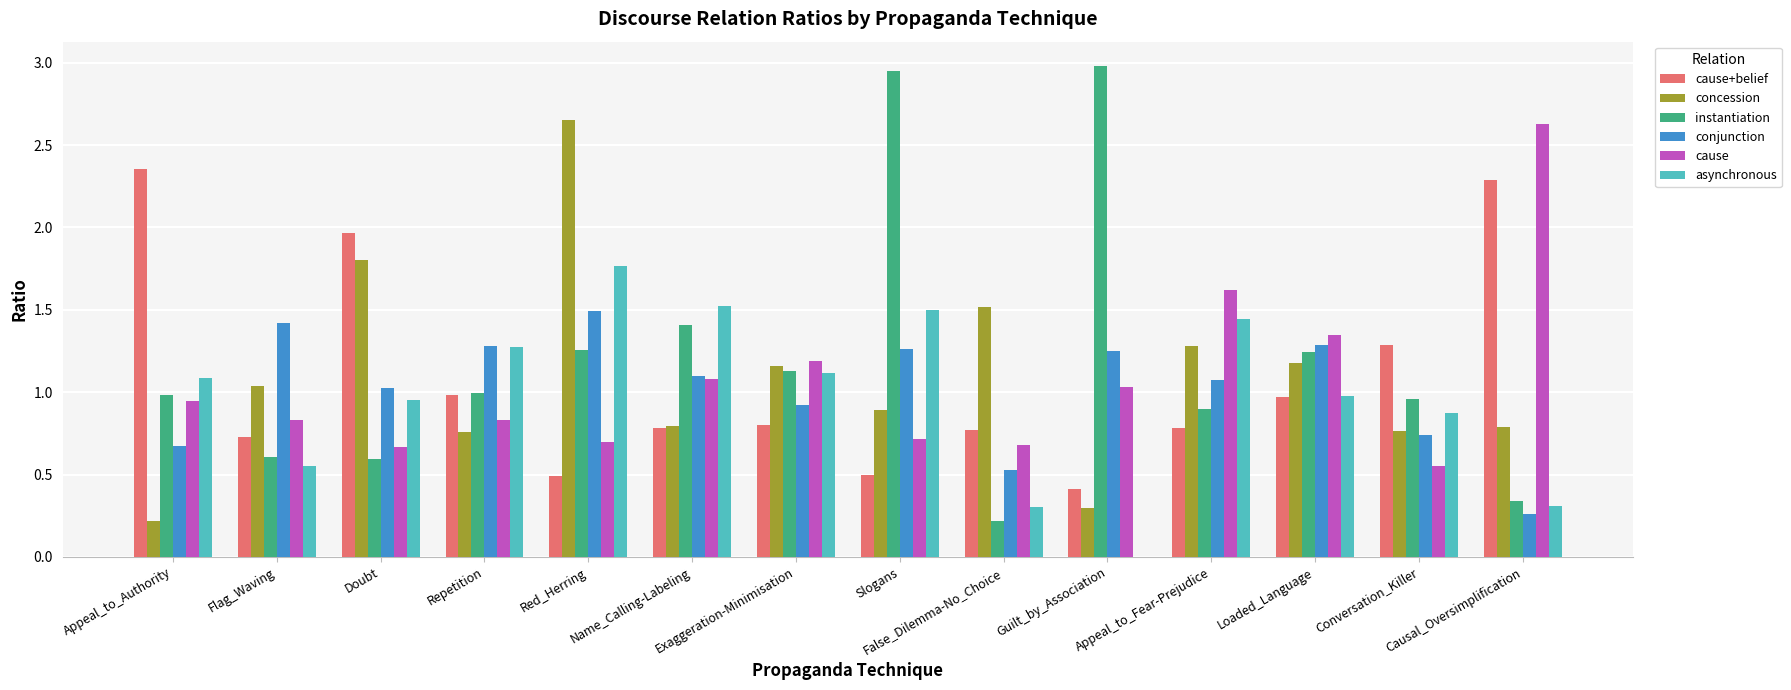

How many groups of bars are there?

14